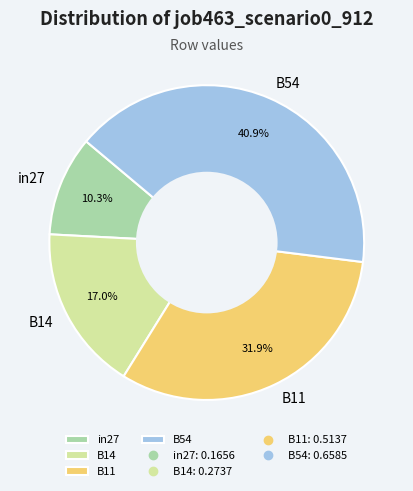

What is the total percentage of B54 and B14?

57.8%